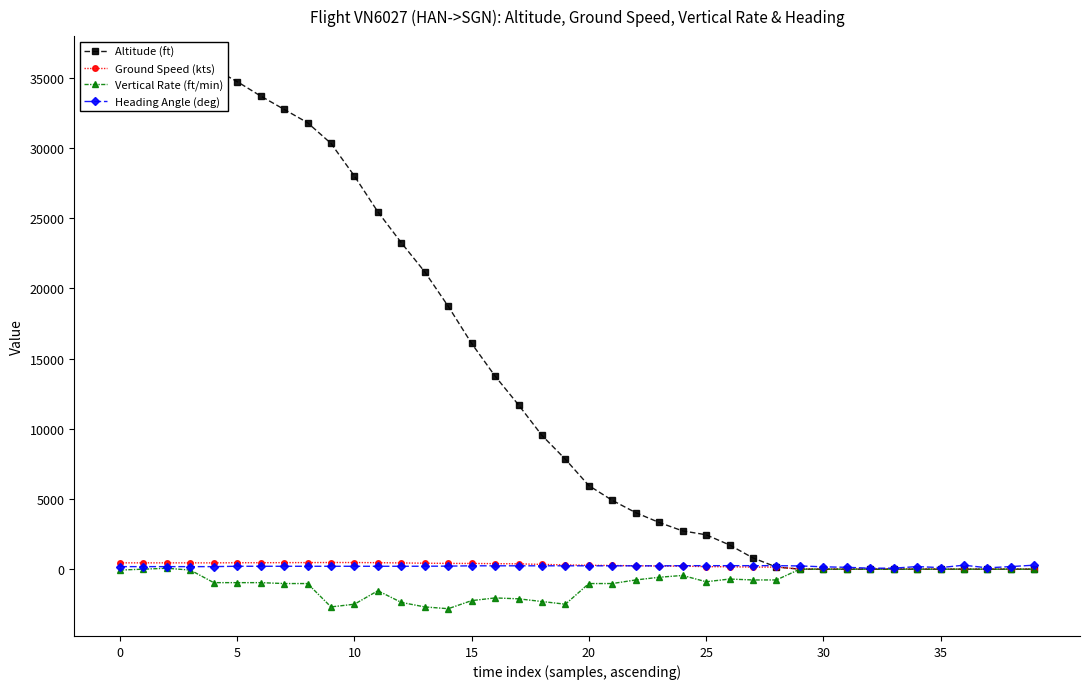

What is the difference between the maximum and minimum values in the Heading Angle (deg) series?

214